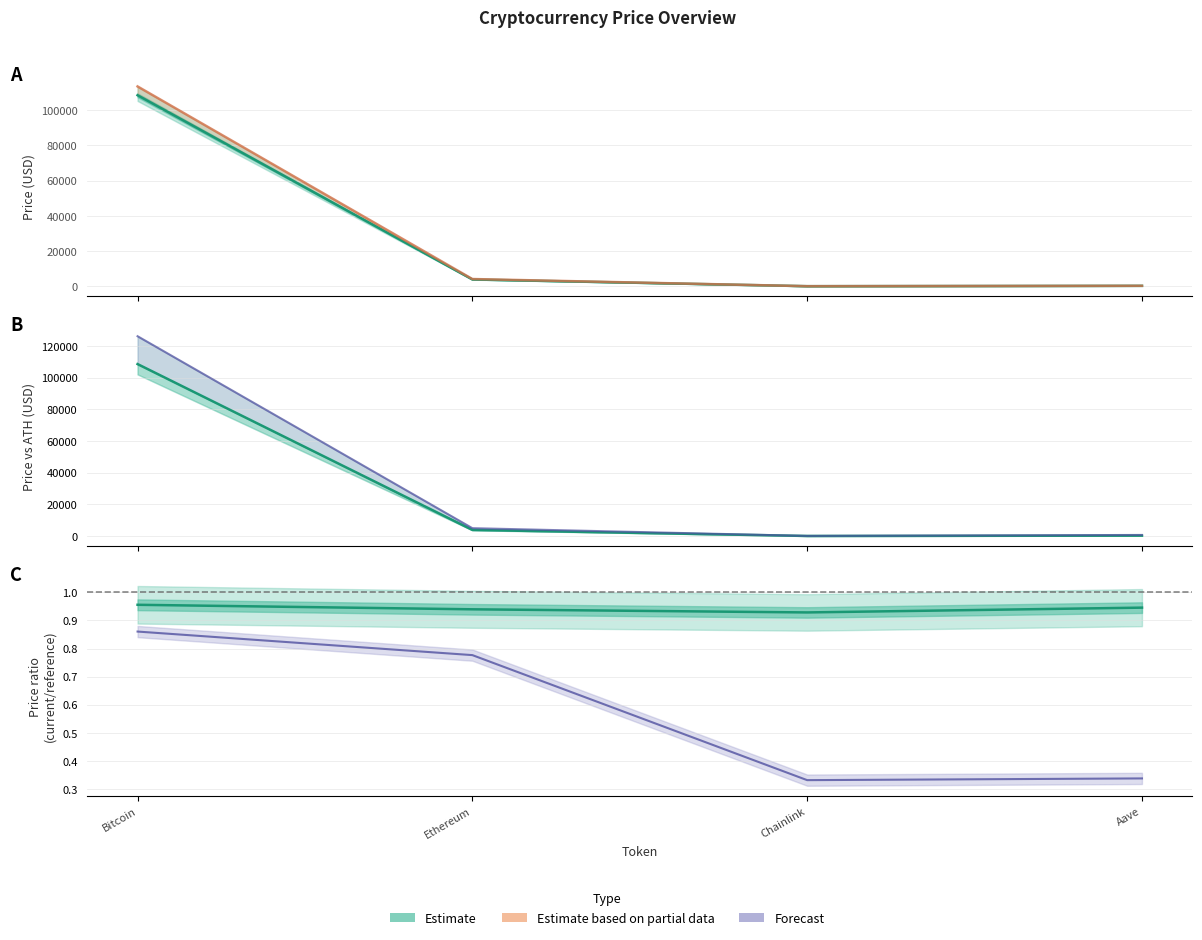

Is this an area chart (filled region under the line)?

No